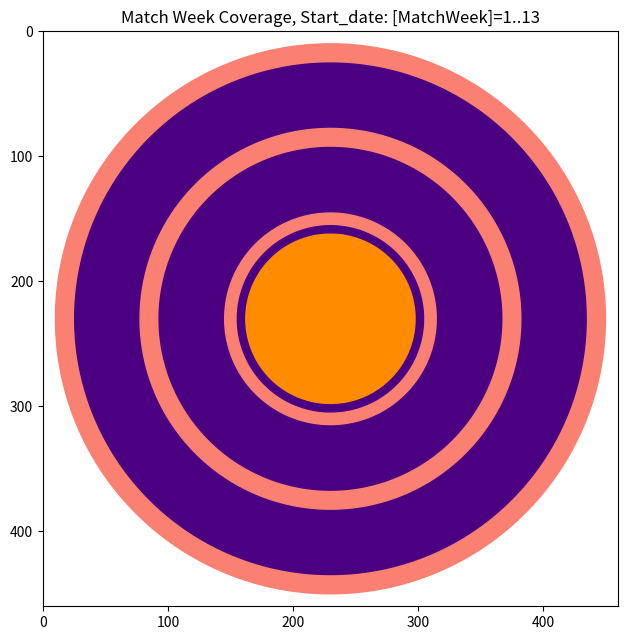

Reading left to right, what are all the values shown in this chart?

1	2	3	4	5	6	7	8	9	10	11	12	13